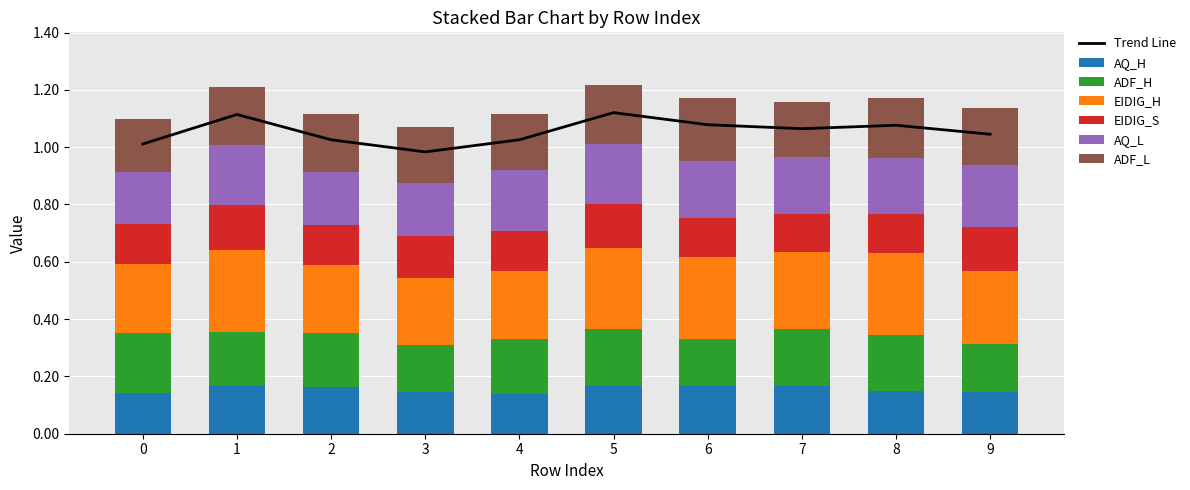

What is the total value across all series at 0?

1.1